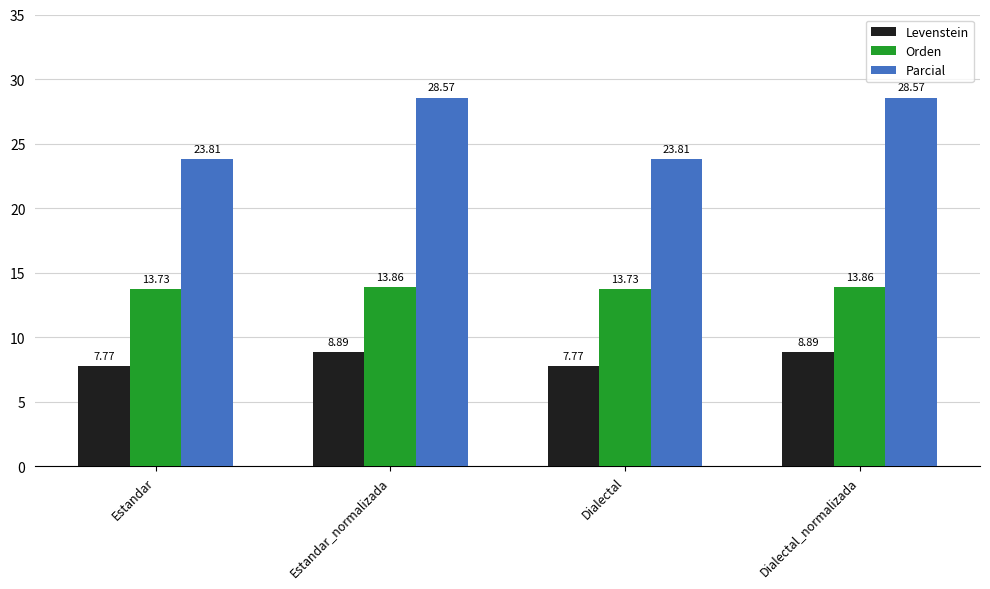

The Levenstein series shows 8.9 at Dialectal_normalizada. True or false?

True